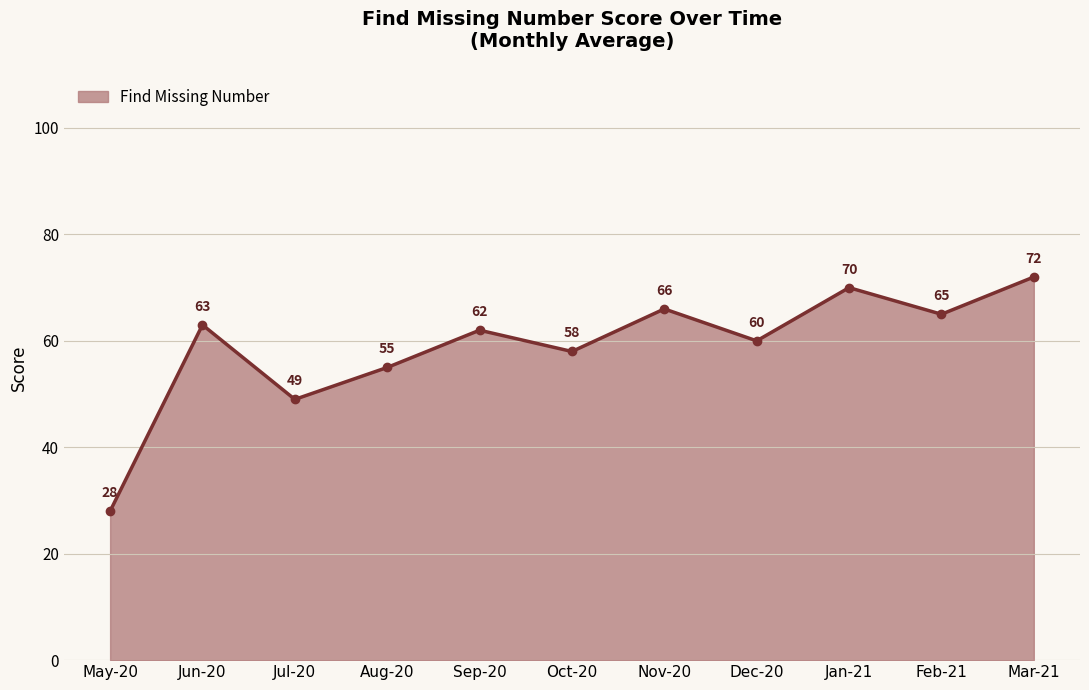

How many lines are shown in the chart?

1